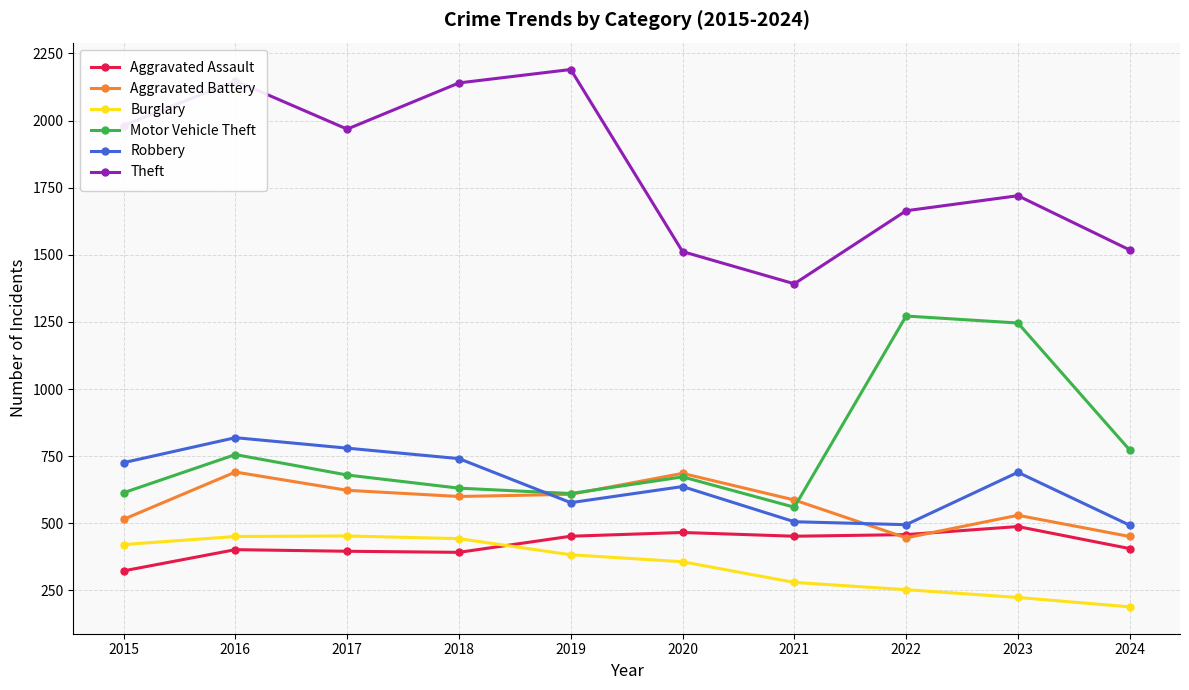

At 2015, list the series in order from largest to smallest.

Theft, Robbery, Motor Vehicle Theft, Aggravated Battery, Burglary, Aggravated Assault